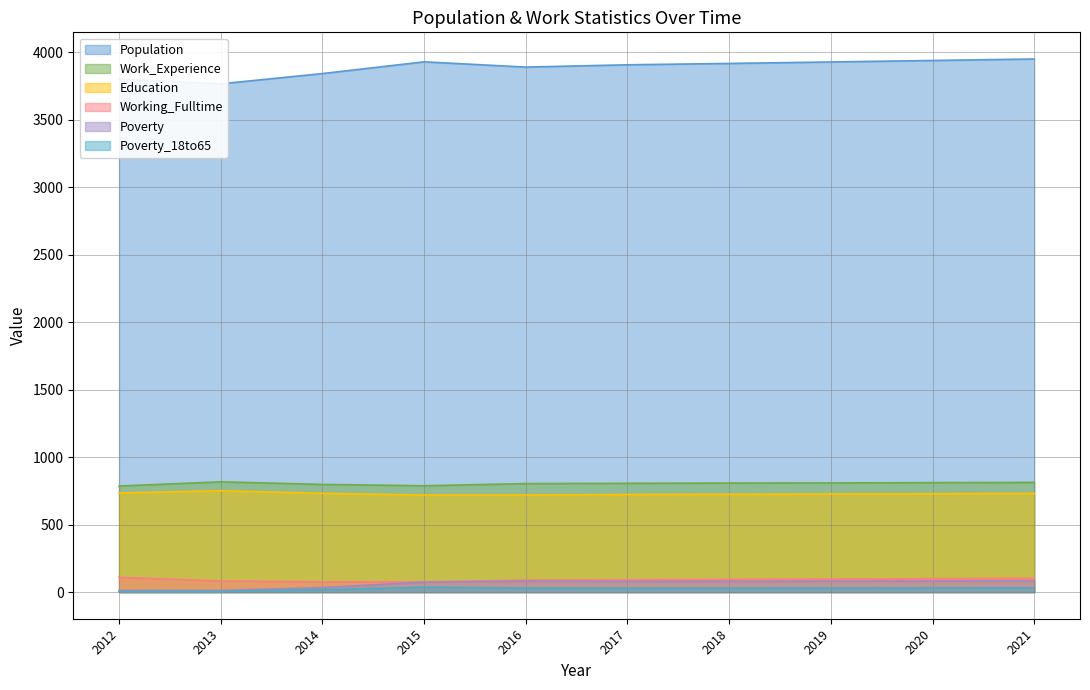

In Poverty_18to65, how many points are higher than both neighbors (excluding endpoints)?

1